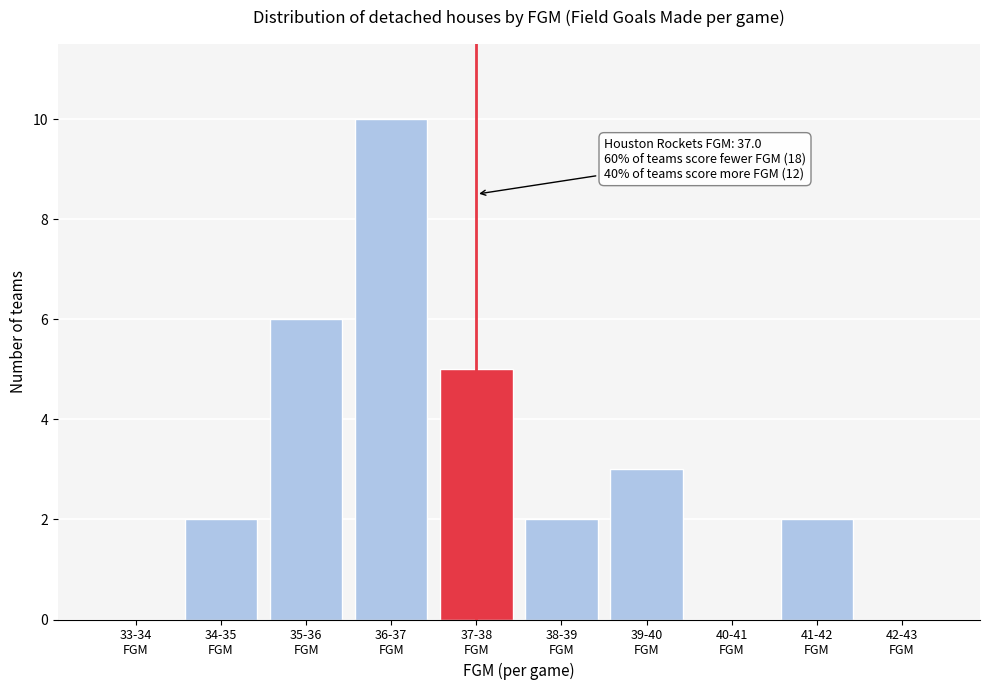

What is the maximum value shown in the chart?

10